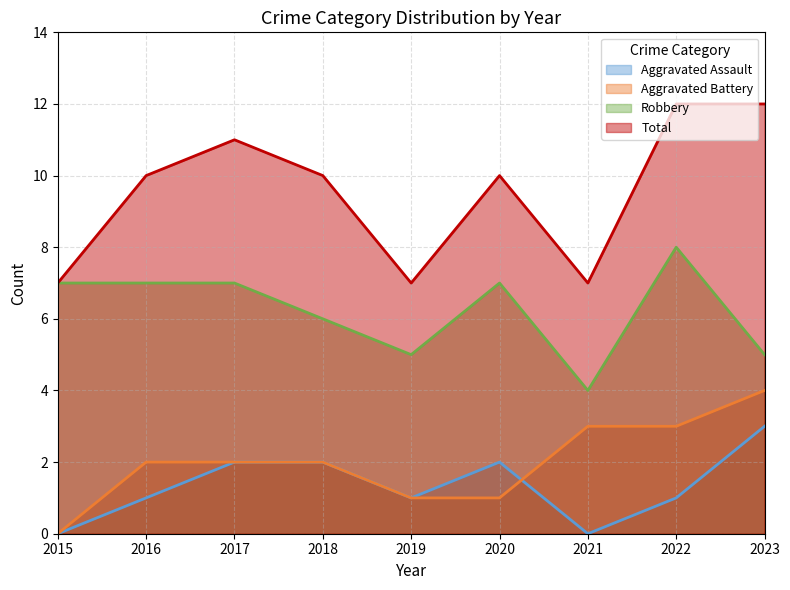

Is it true that Total equals 3 at 2022?

False